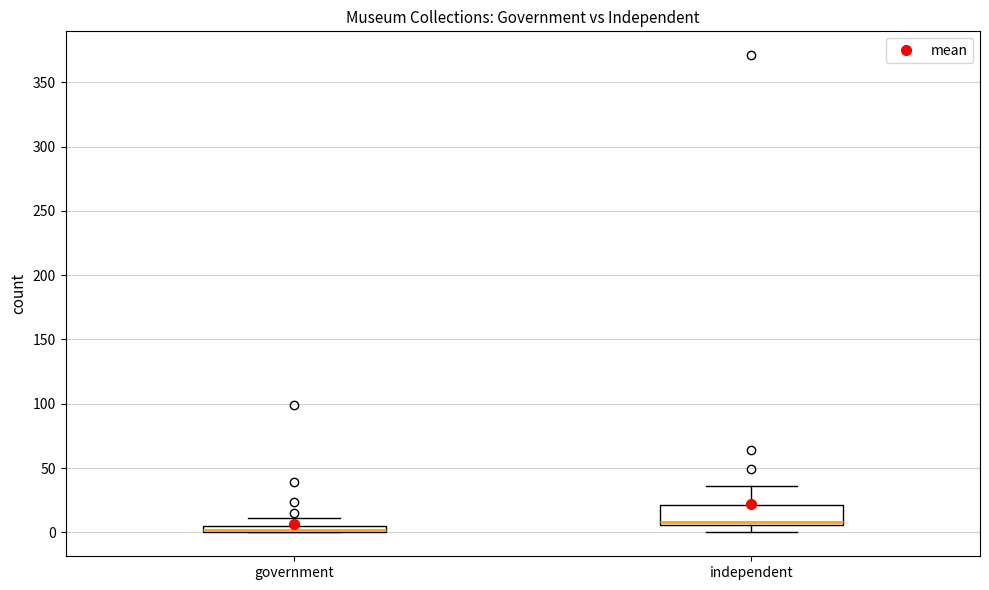

Comparing the boxes themselves (not the whiskers), which one is the tallest?

independent